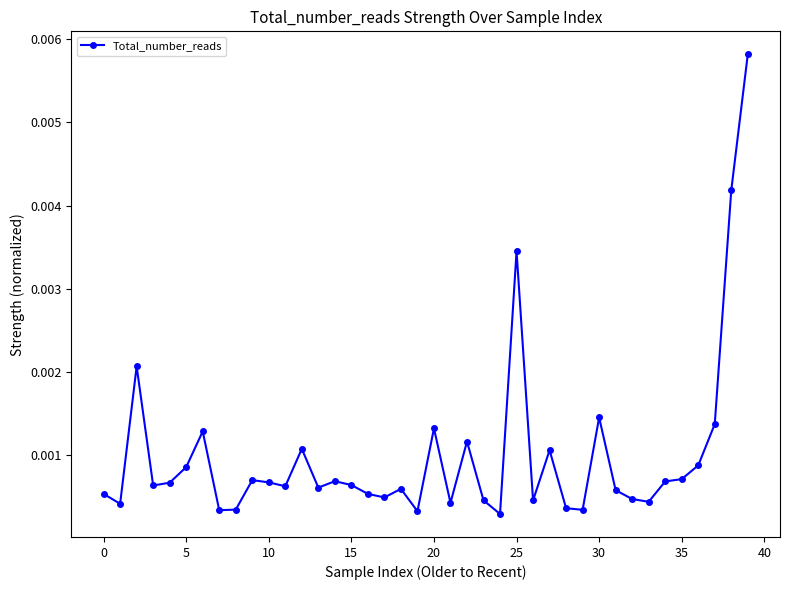

How many categories are shown in the chart?

40